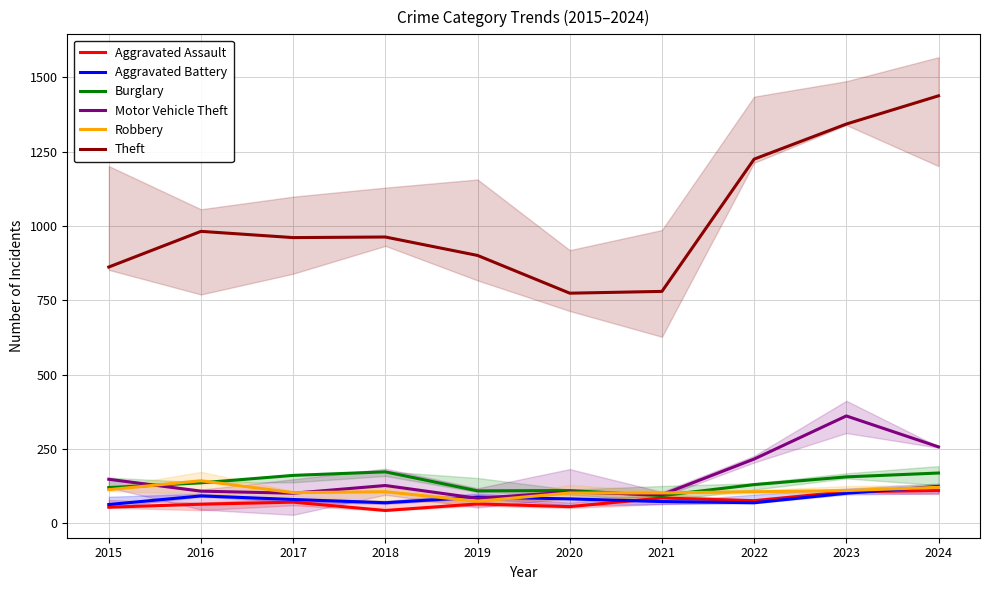

True or false: Burglary and Theft intersect in this chart.

False